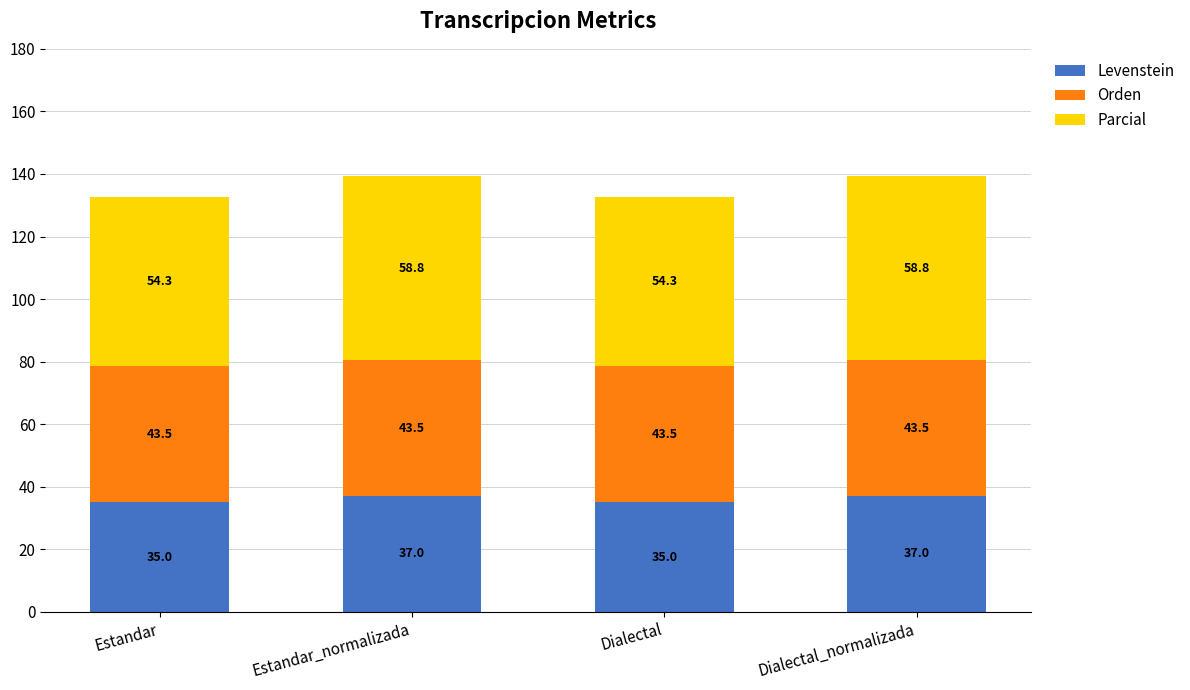

What is the maximum value for Levenstein?

37.0